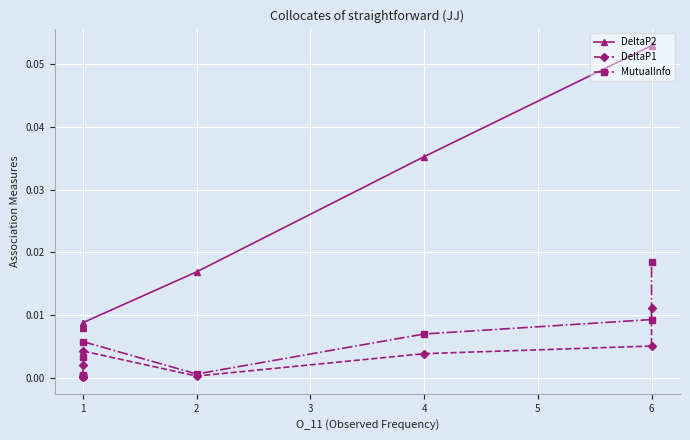

Reading left to right, extract all data points from this chart.

DeltaP2: 0=0.0	1=0.0	2=0.0	3=0.0	4=0.0	5=0.0	6=0.0	7=0.1	8=0.1
DeltaP1: 0=0.0	1=0.0	2=0.0	3=0.0	4=0.0	5=0.0	6=0.0	7=0.0	8=0.0
MutualInfo: 0=0.0	1=0.0	2=0.0	3=0.0	4=0.0	5=0.0	6=0.0	7=0.0	8=0.0